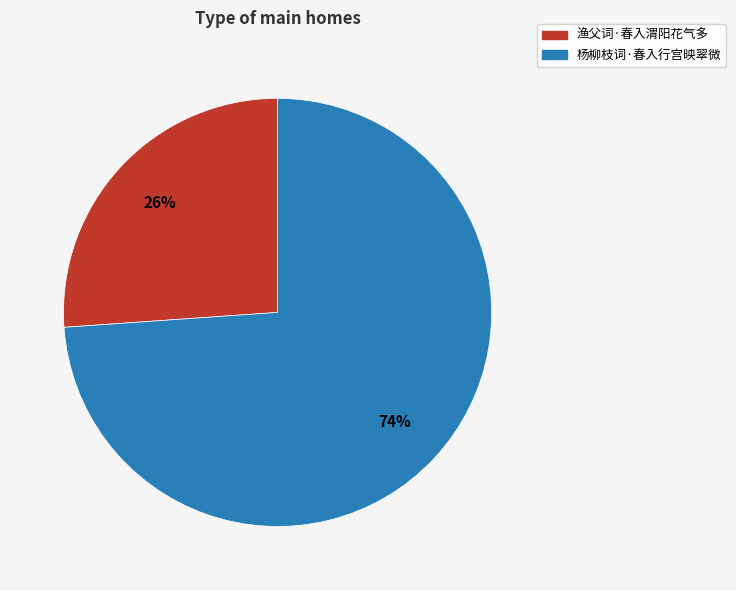

Count the number of slices in the pie.

2